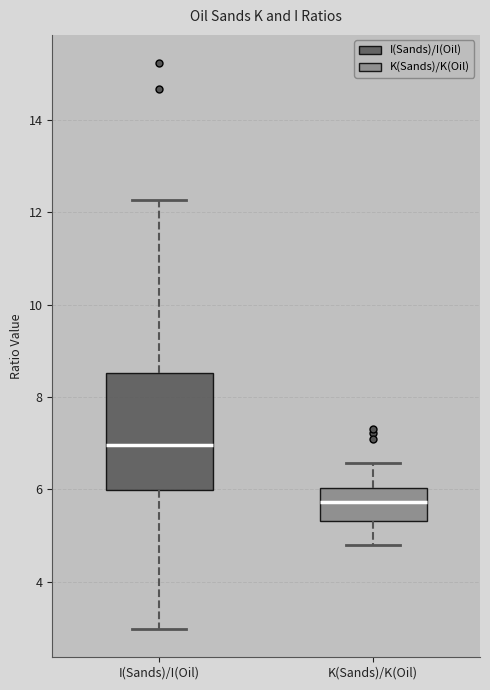

Reading left to right, transcribe this box plot: for each box, give where its median line is, the range the box spans, and where its two whiskers end, as read against the y-axis. The values are not printed on the chart, so give them approximately, as read against the axis.

I(Sands)/I(Oil): median 7.0, box 6.0 to 8.6, whiskers 3.0 to 12.2
K(Sands)/K(Oil): median 5.8, box 5.4 to 6.0, whiskers 4.8 to 6.6